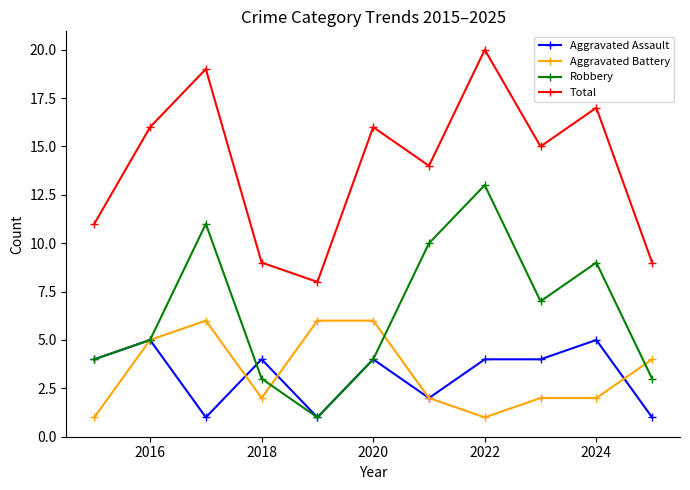

In Total, how many points are lower than both neighbors (excluding endpoints)?

3